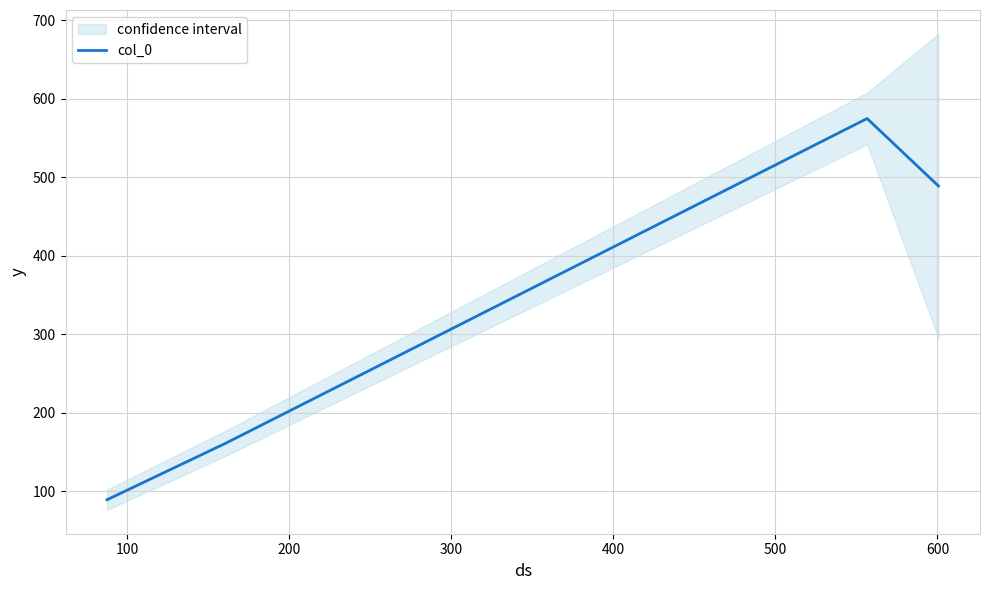

True or false: col_0 has more than 2 interior local peaks.

False